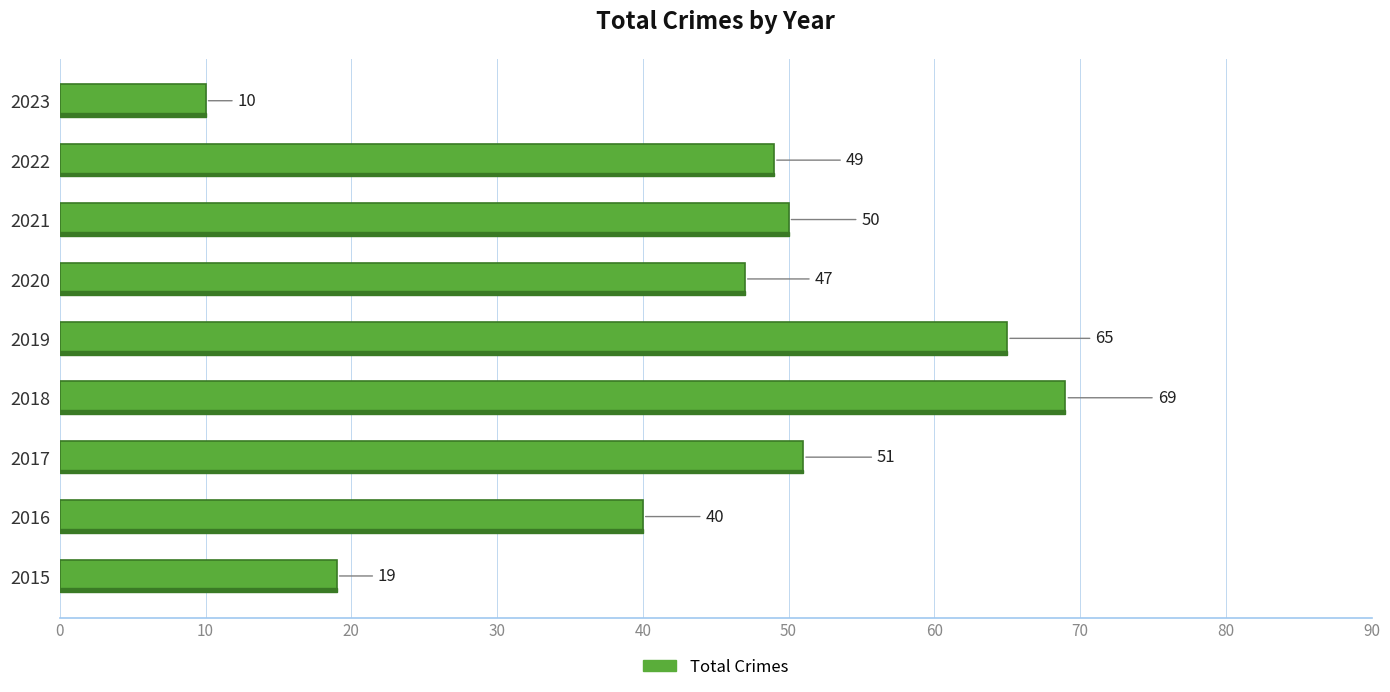

What is the average value?

44